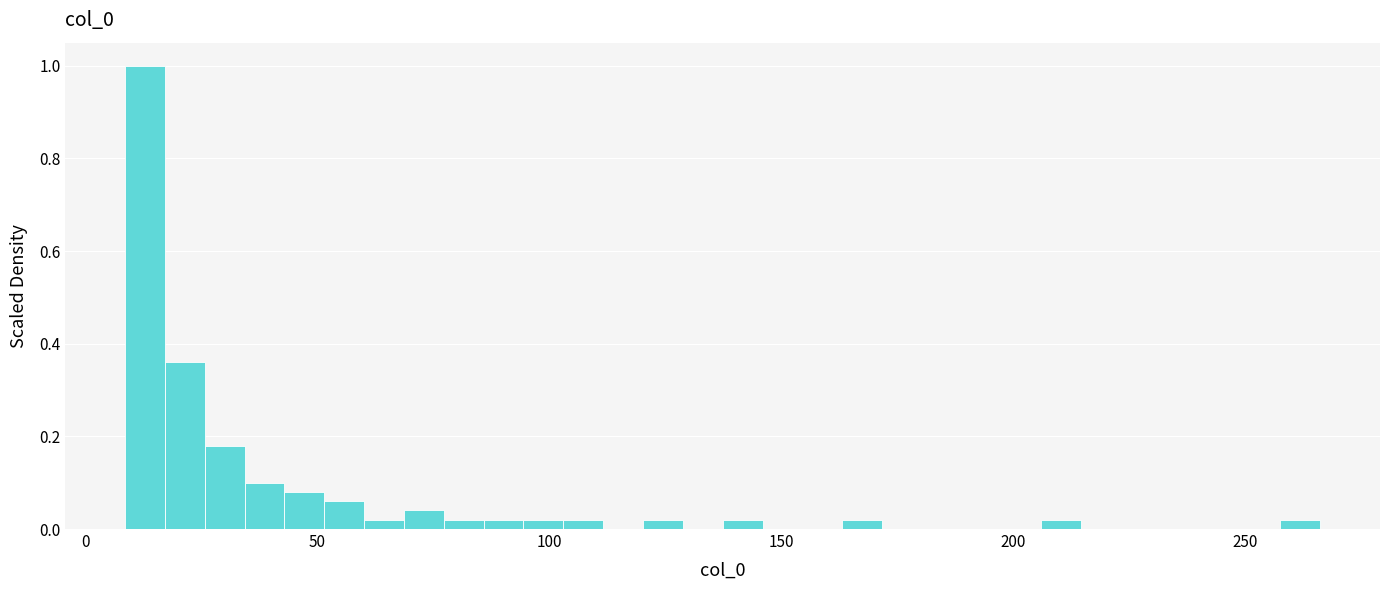

Around what value on the x-axis is the tallest bar? Give the approximate position of its centre, as read against the axis.

15